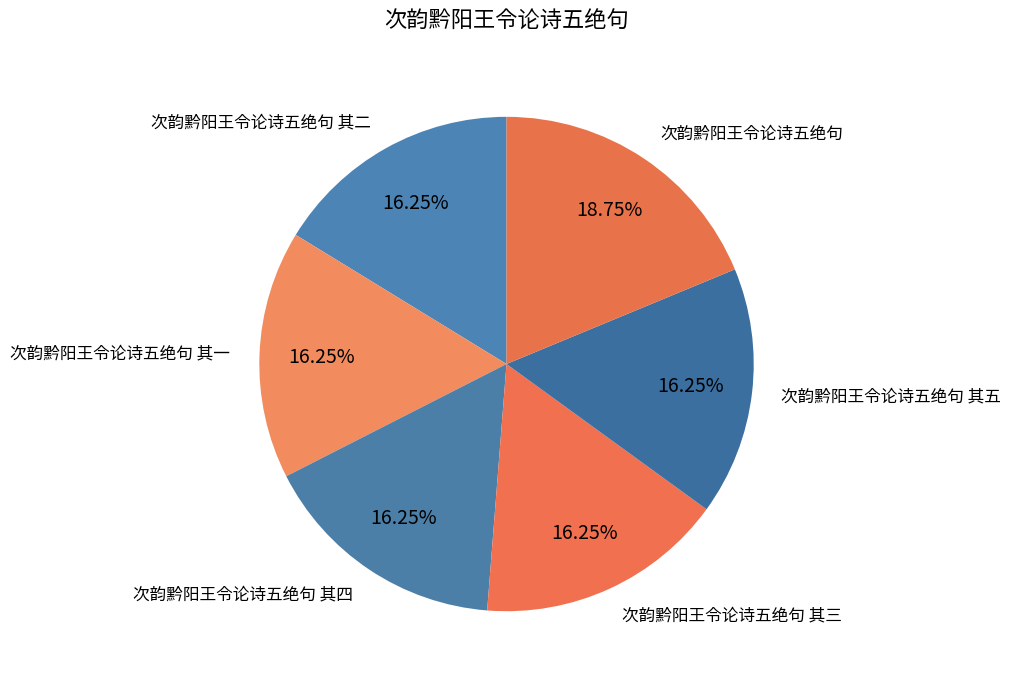

Is 次韵黔阳王令论诗五绝句 其五 the majority of the pie?

No